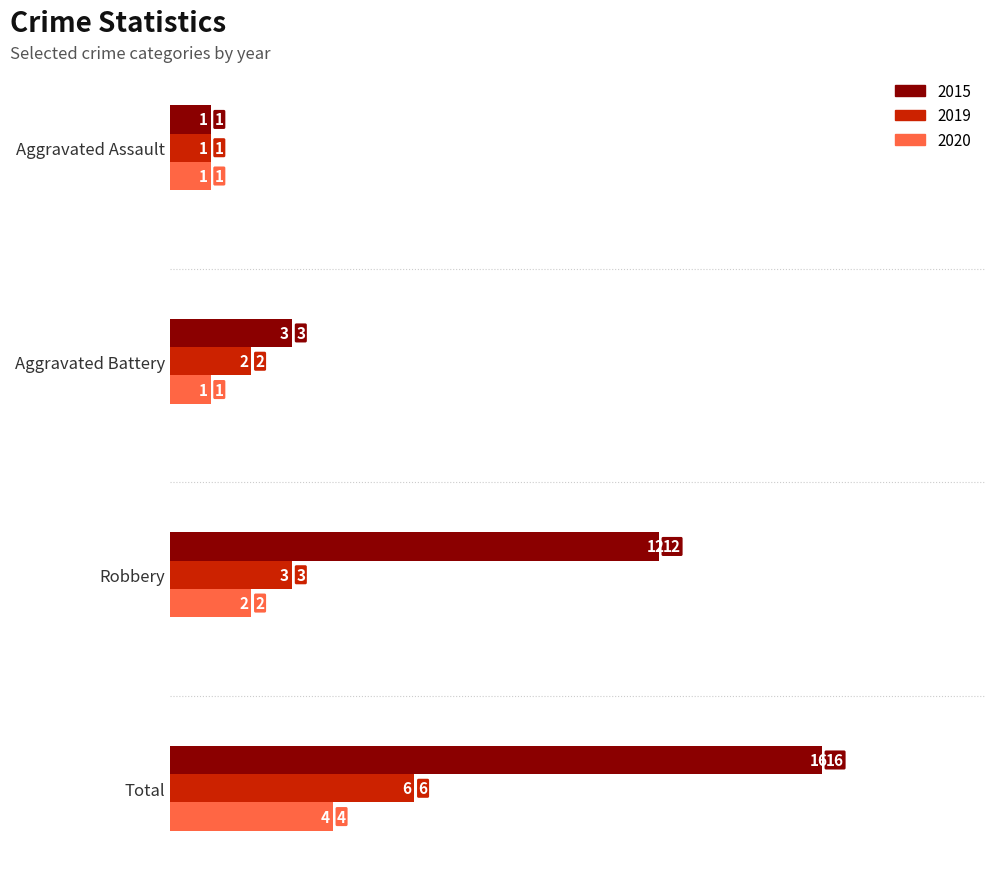

What is the difference between the maximum and minimum values in the 2020 series?

3